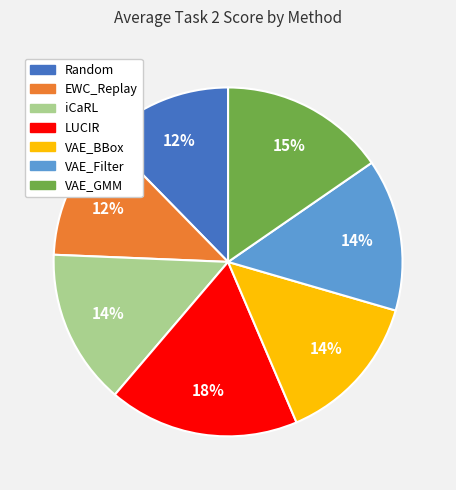

Is there a majority slice in this chart?

No